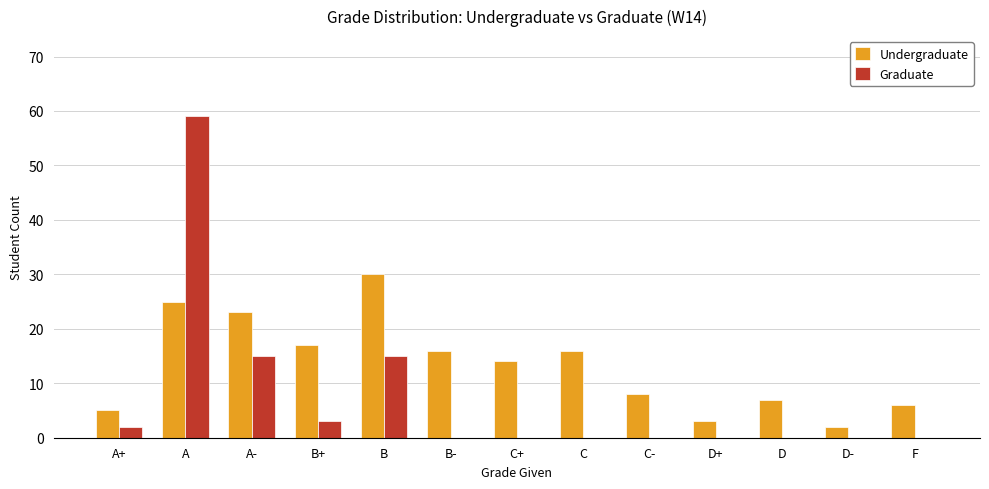

What is the sum of all Graduate values?

94